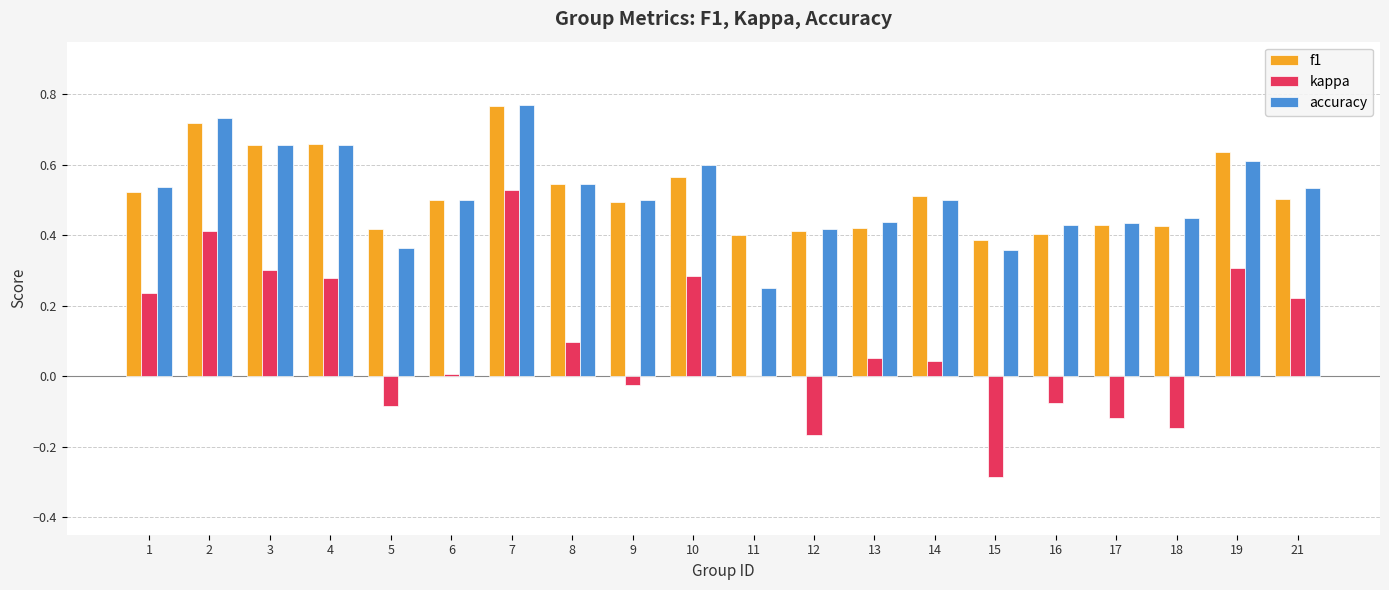

The value of accuracy at 4 is 0.9. True or false?

False